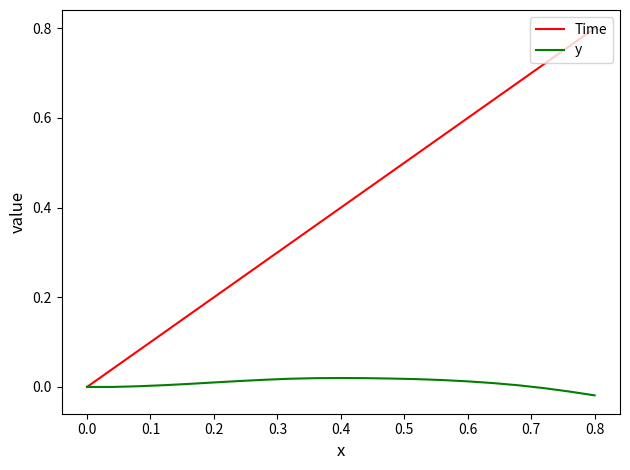

Which series has the largest total across all categories?

Time